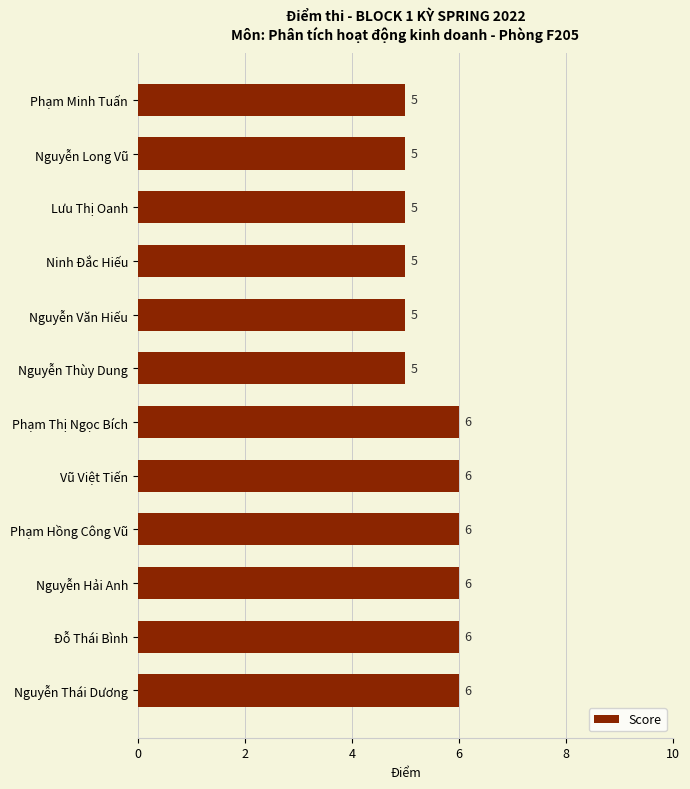

What is the minimum value shown in the chart?

5